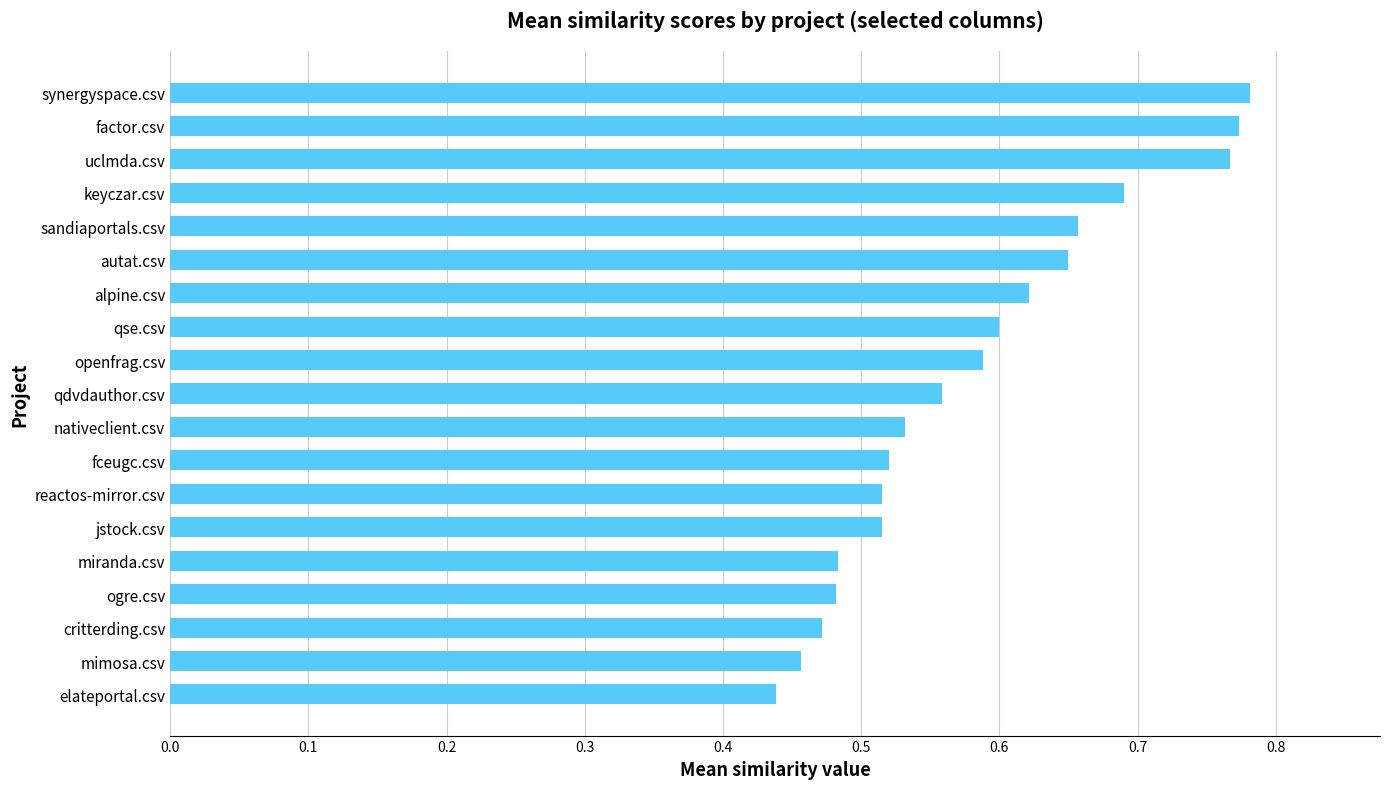

What is the change in value from miranda.csv to qse.csv?

+0.1